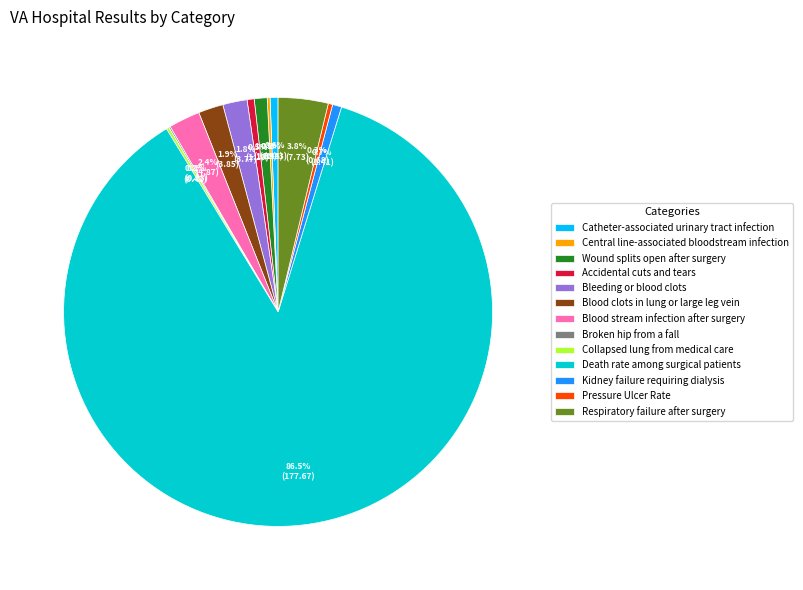

What is the ratio of the value at Bleeding or blood clots to the value at Catheter-associated urinary tract infection?

3.1